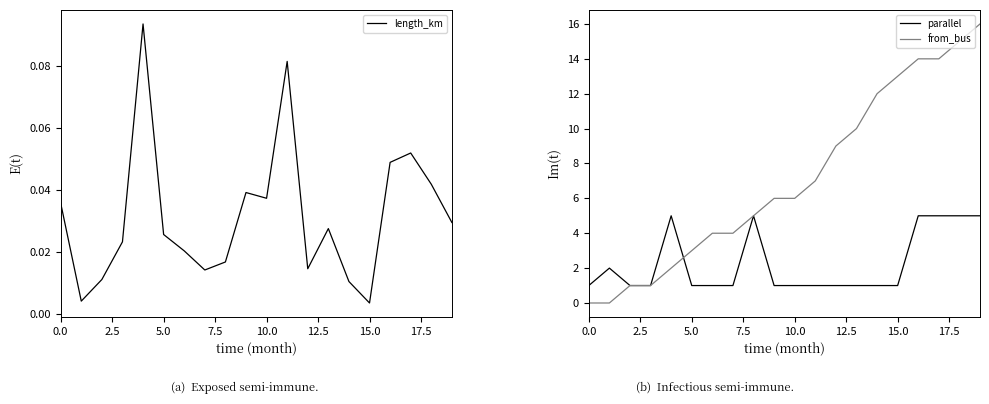

How many lines are shown in the chart?

3